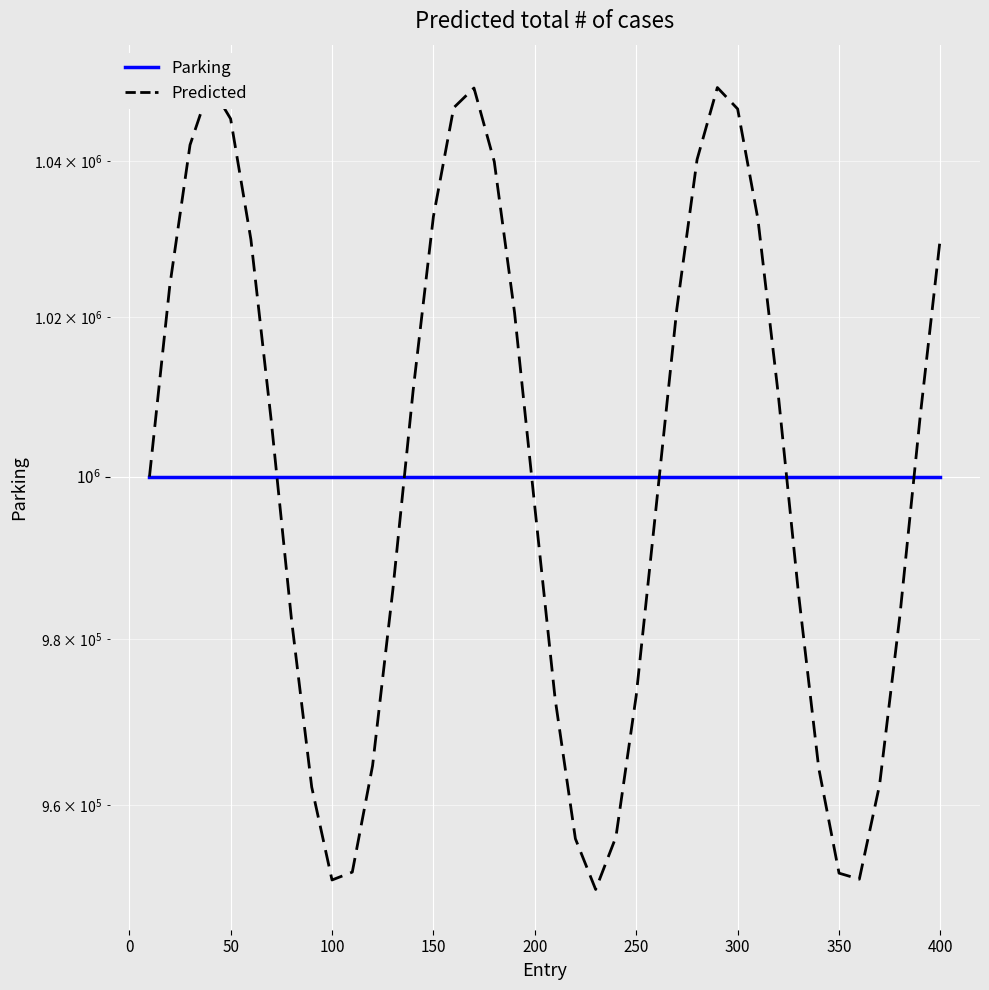

The value of Parking at 300 is 1580565.5. True or false?

False